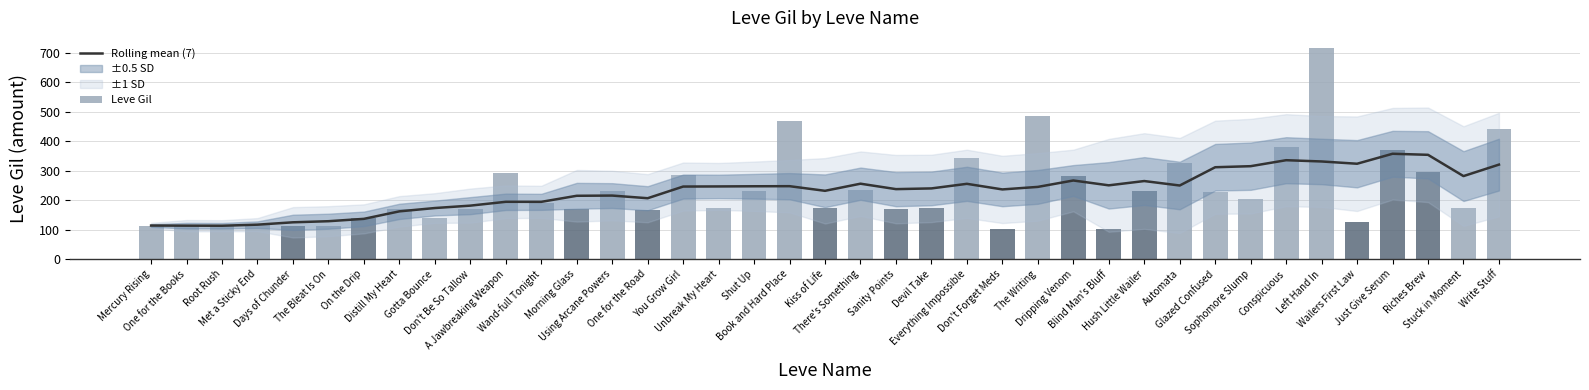

Which series changed the most between One for the Road and Unbreak My Heart?

Rolling mean (7)